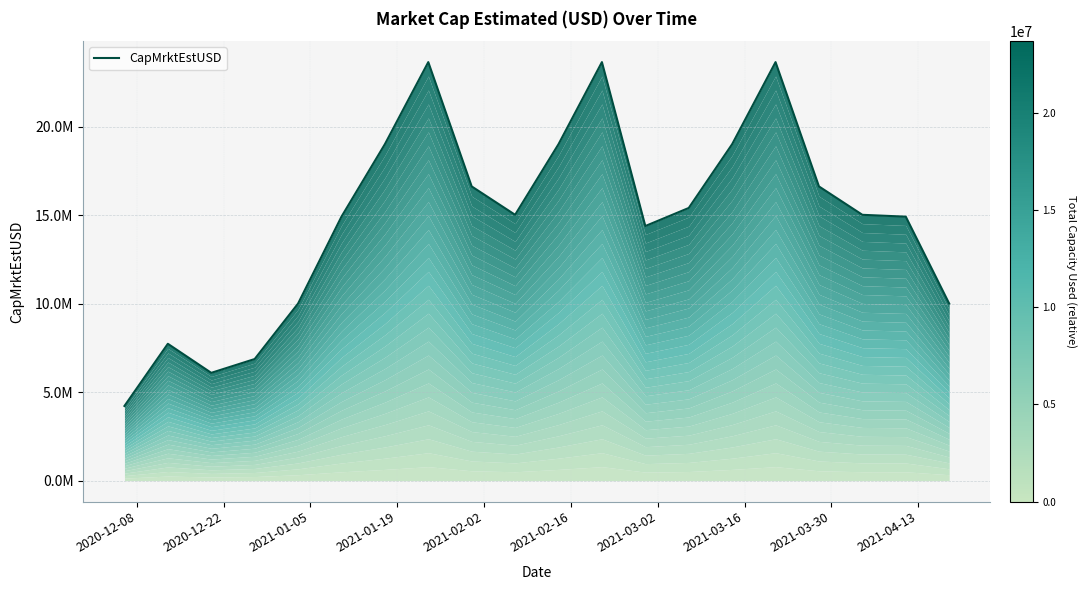

At which category does the chart reach its minimum across all series?

2020-12-08